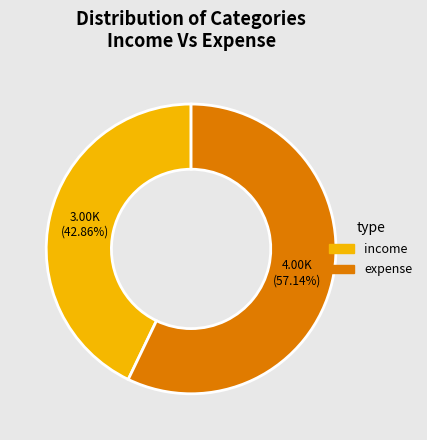

Does any single category account for the majority?

Yes